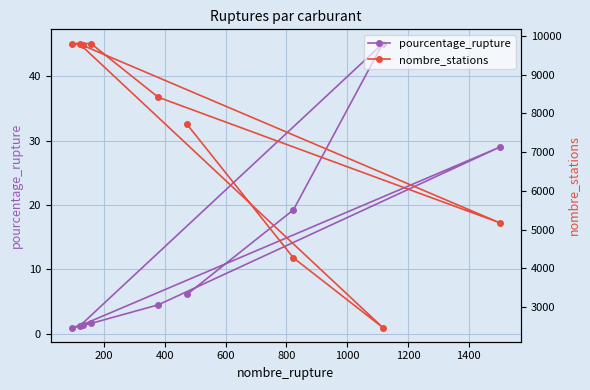

What is the difference between the maximum and minimum values in the pourcentage_rupture series?

44.1